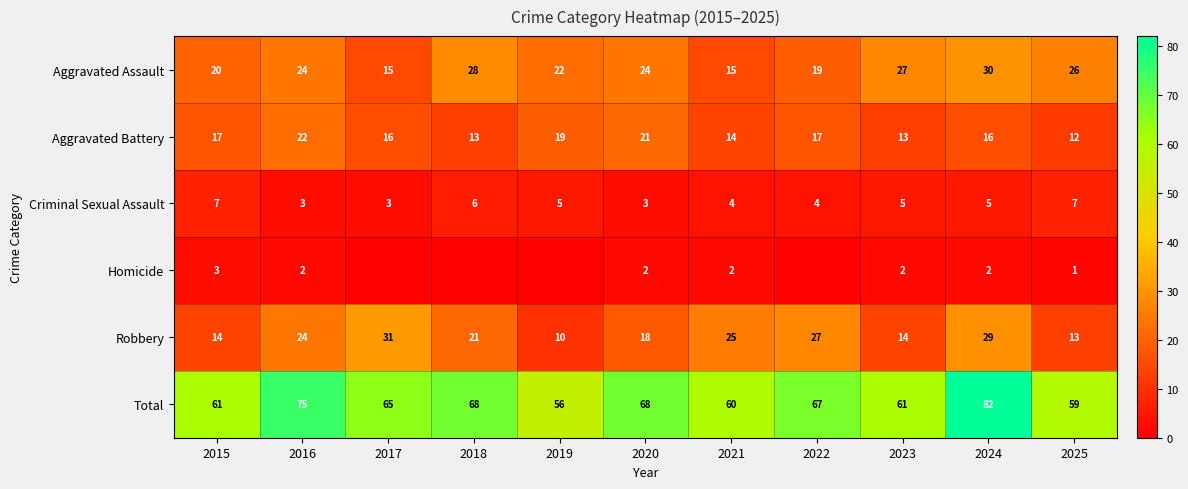

At how many categories does at least one series exceed 73?

2